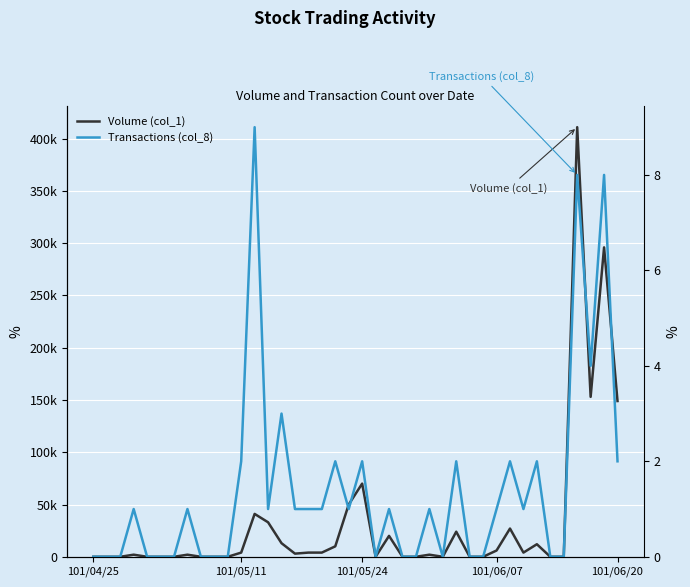

Is it true that Volume (col_1) equals 39525 at 37?

False